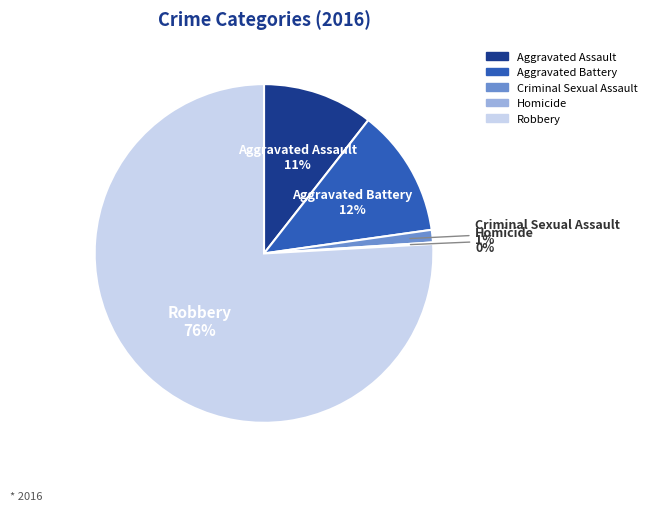

The Criminal Sexual Assault slice represents 11% of the pie. True or false?

False